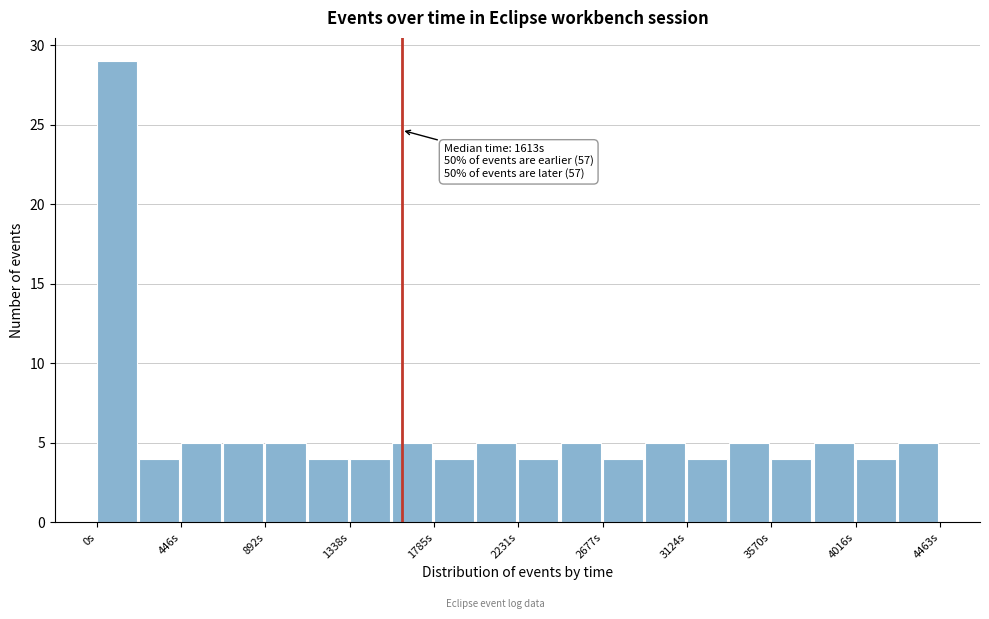

Over which range of the x-axis is the bar tallest?

0 to 200